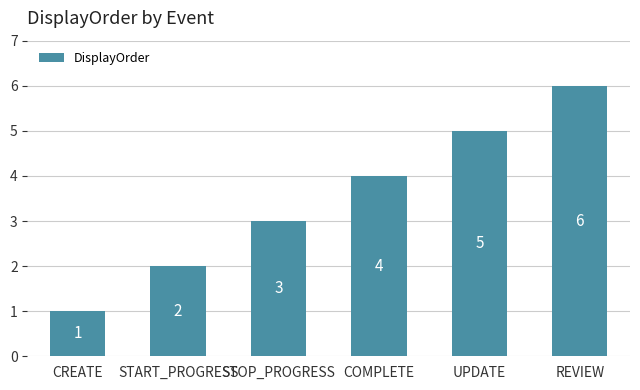

Count the values in the range 2 to 5.

4